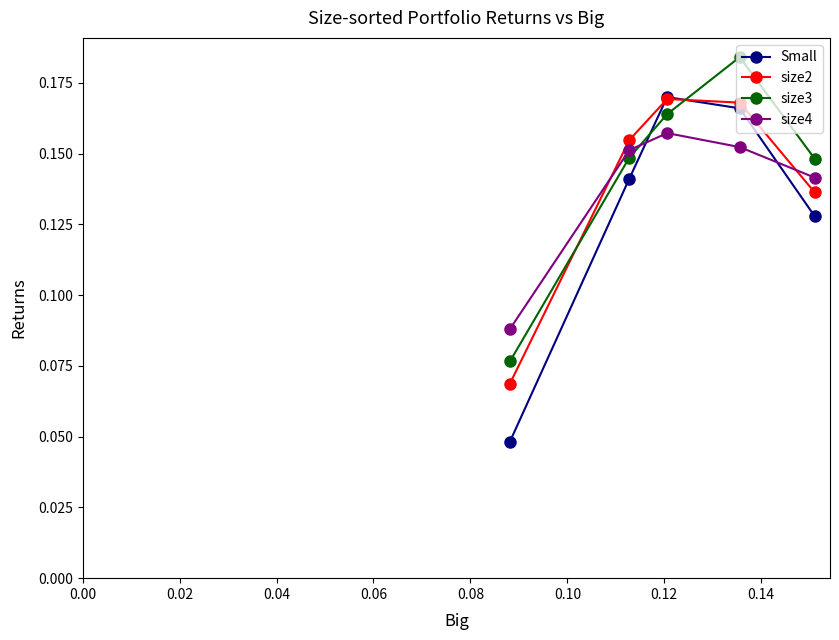

Which series has the largest range (max minus min)?

Small